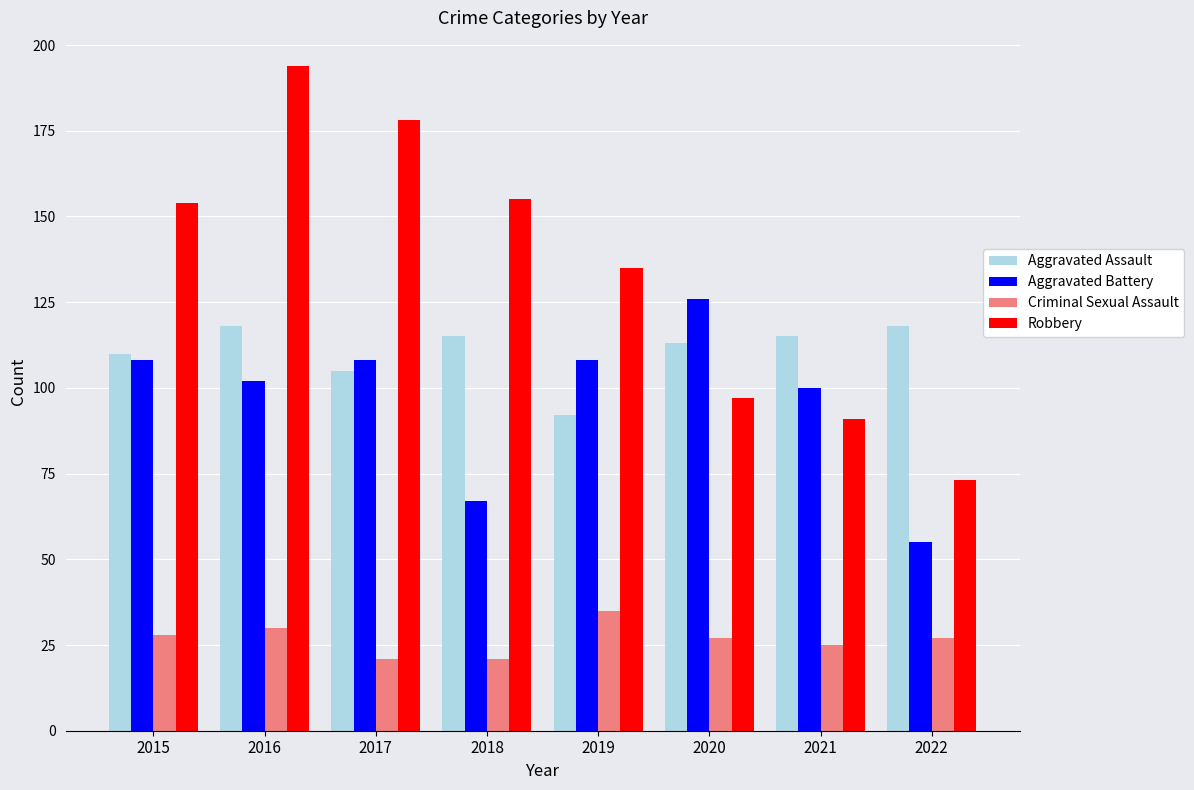

How many data points in Aggravated Assault are less than 115?

4